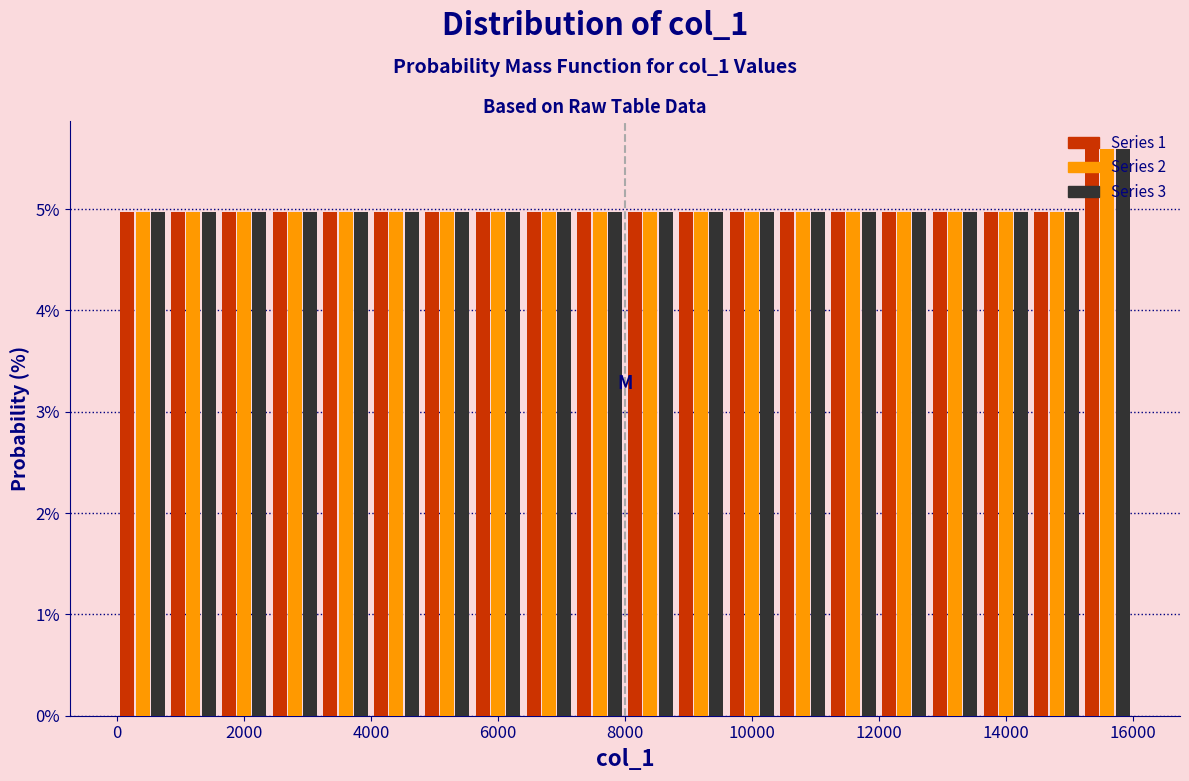

Reading left to right, list every range on the x-axis with the height of the bar of each series over it. The values are not printed on the chart, so give them approximately, as read against the axis.

0 to 800: Series 1=5.0	Series 2=5.0	Series 3=5.0
800 to 1600: Series 1=5.0	Series 2=5.0	Series 3=5.0
1600 to 2400: Series 1=5.0	Series 2=5.0	Series 3=5.0
2400 to 3200: Series 1=5.0	Series 2=5.0	Series 3=5.0
3200 to 4000: Series 1=5.0	Series 2=5.0	Series 3=5.0
4000 to 4800: Series 1=5.0	Series 2=5.0	Series 3=5.0
4800 to 5600: Series 1=5.0	Series 2=5.0	Series 3=5.0
5600 to 6400: Series 1=5.0	Series 2=5.0	Series 3=5.0
6400 to 7200: Series 1=5.0	Series 2=5.0	Series 3=5.0
7200 to 8000: Series 1=5.0	Series 2=5.0	Series 3=5.0
8000 to 8800: Series 1=5.0	Series 2=5.0	Series 3=5.0
8800 to 9600: Series 1=5.0	Series 2=5.0	Series 3=5.0
9600 to 10400: Series 1=5.0	Series 2=5.0	Series 3=5.0
10400 to 11200: Series 1=5.0	Series 2=5.0	Series 3=5.0
11200 to 12000: Series 1=5.0	Series 2=5.0	Series 3=5.0
12000 to 12800: Series 1=5.0	Series 2=5.0	Series 3=5.0
12800 to 13600: Series 1=5.0	Series 2=5.0	Series 3=5.0
13600 to 14400: Series 1=5.0	Series 2=5.0	Series 3=5.0
14400 to 15200: Series 1=5.0	Series 2=5.0	Series 3=5.0
15200 to 16000: Series 1=5.6	Series 2=5.6	Series 3=5.6